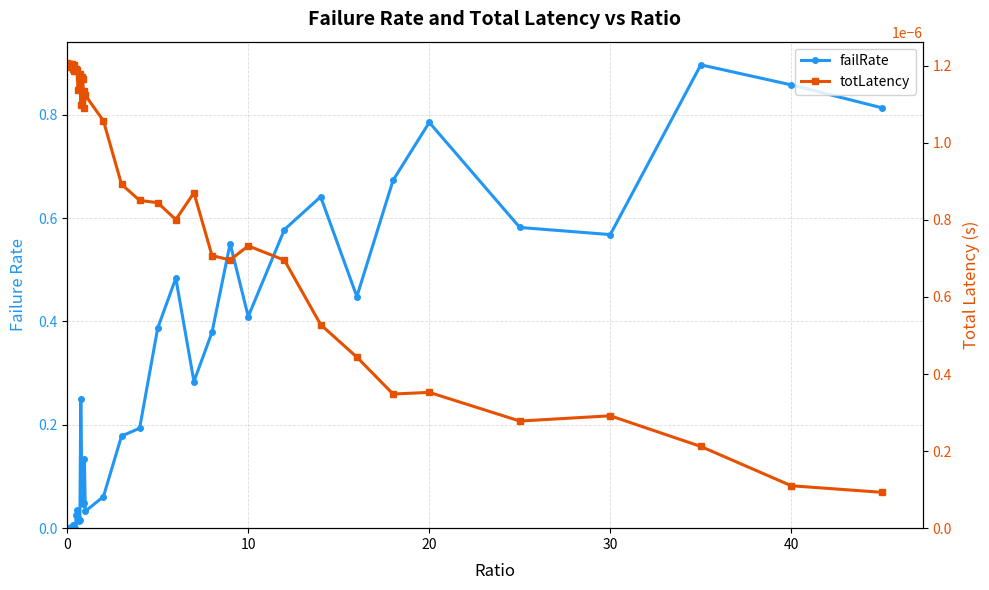

Which series has the largest total across all categories?

failRate